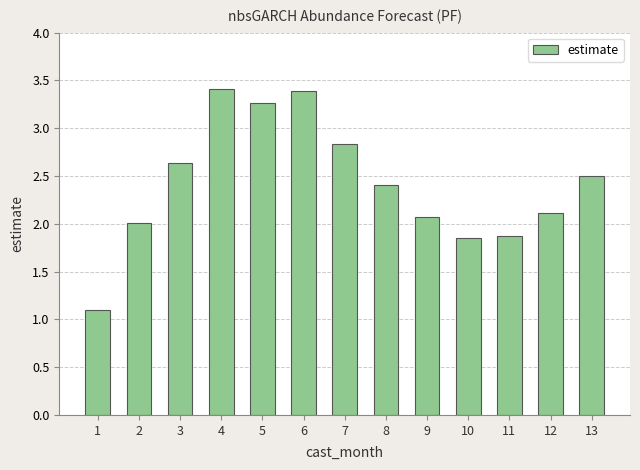

What is the ratio of the value at 7 to the value at 12?

1.3